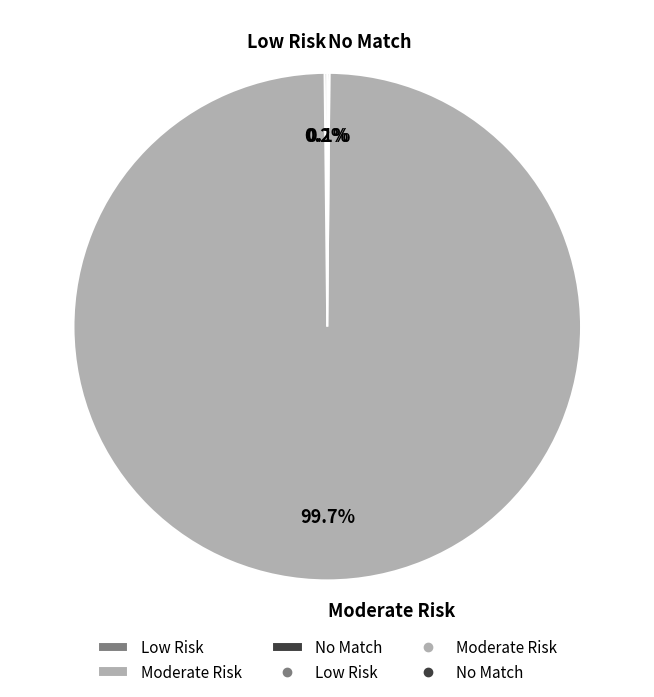

What percentage is NOT represented by Moderate Risk?

0.3%